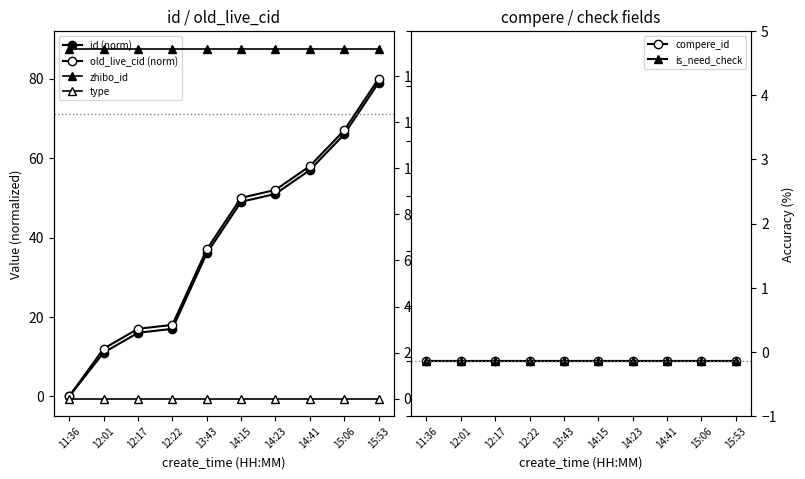

Rank the series by their maximum value, from highest to lowest.

zhibo_id, old_live_cid (norm), id (norm), type, compere_id, is_need_check